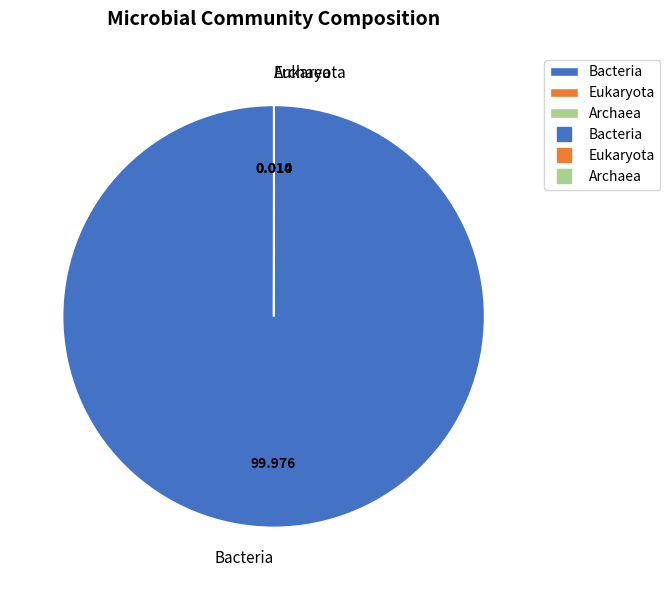

Does Bacteria account for over 50% of the chart?

Yes